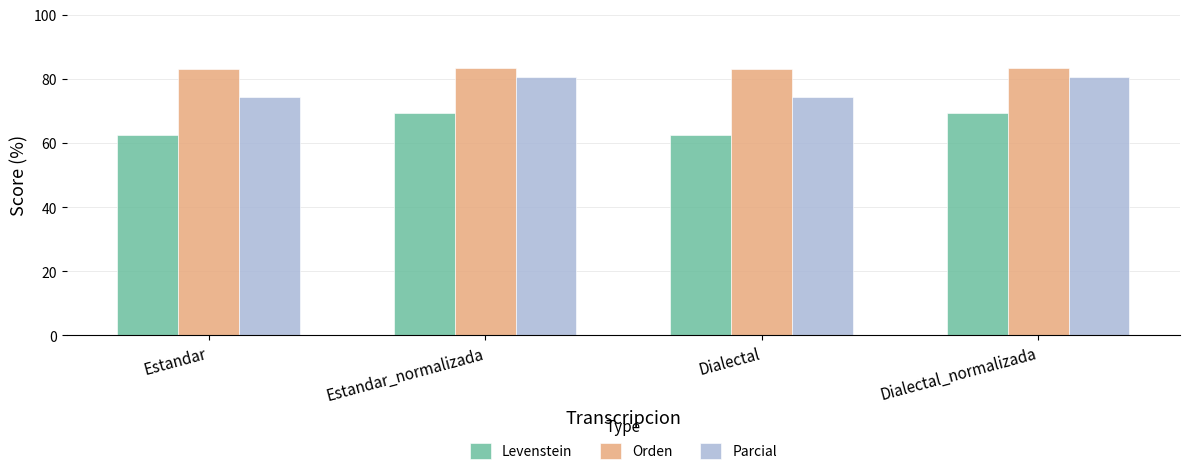

List the series in order of their peak value, highest first.

Orden, Parcial, Levenstein